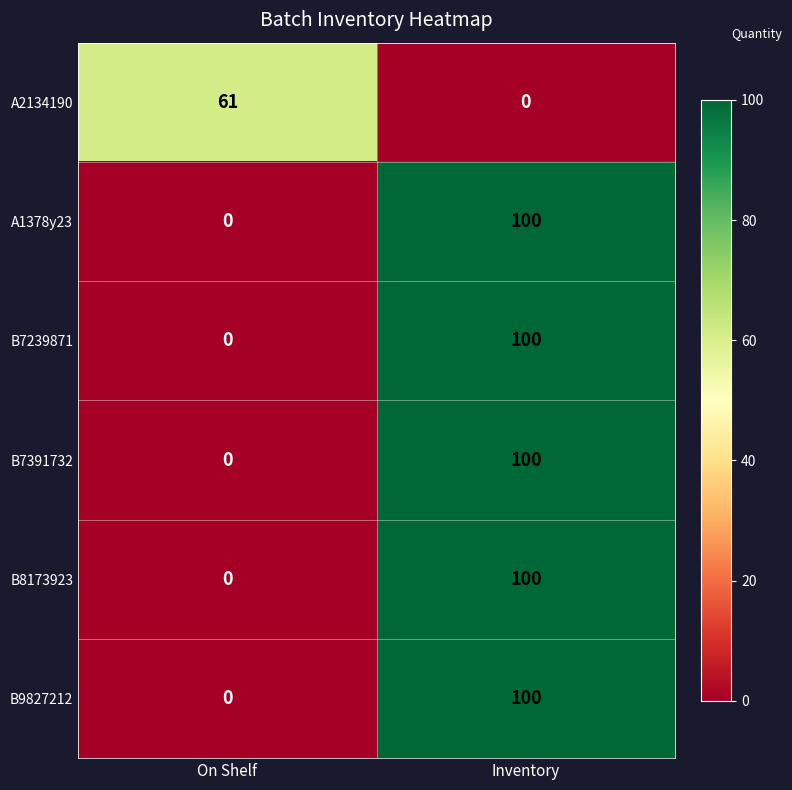

True or false: B7391732 has a value of 0 at On Shelf.

True